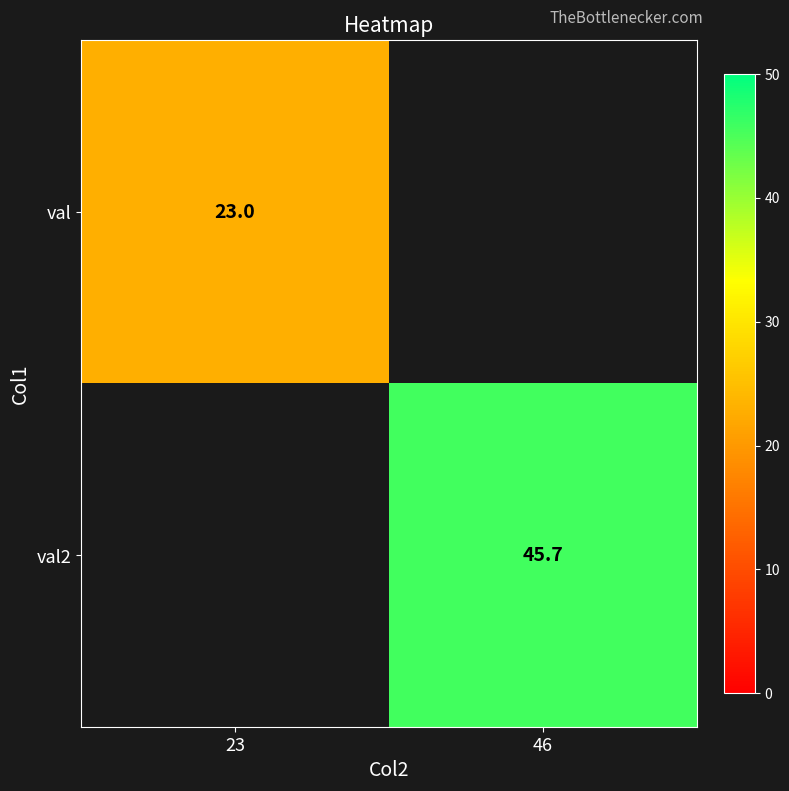

The val2 series shows 59.7 at 46. True or false?

False